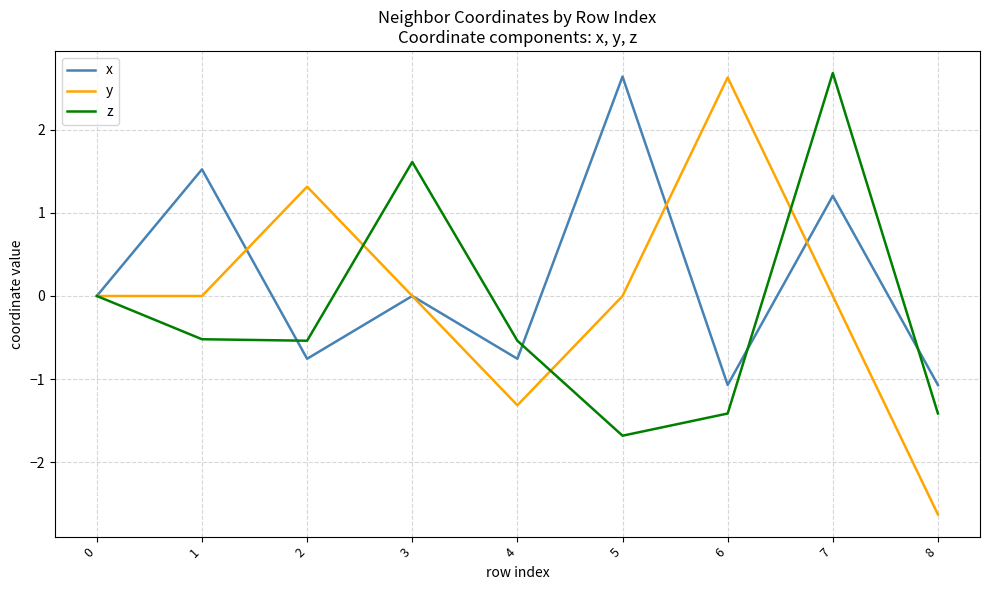

What is the minimum value for x?

-1.1